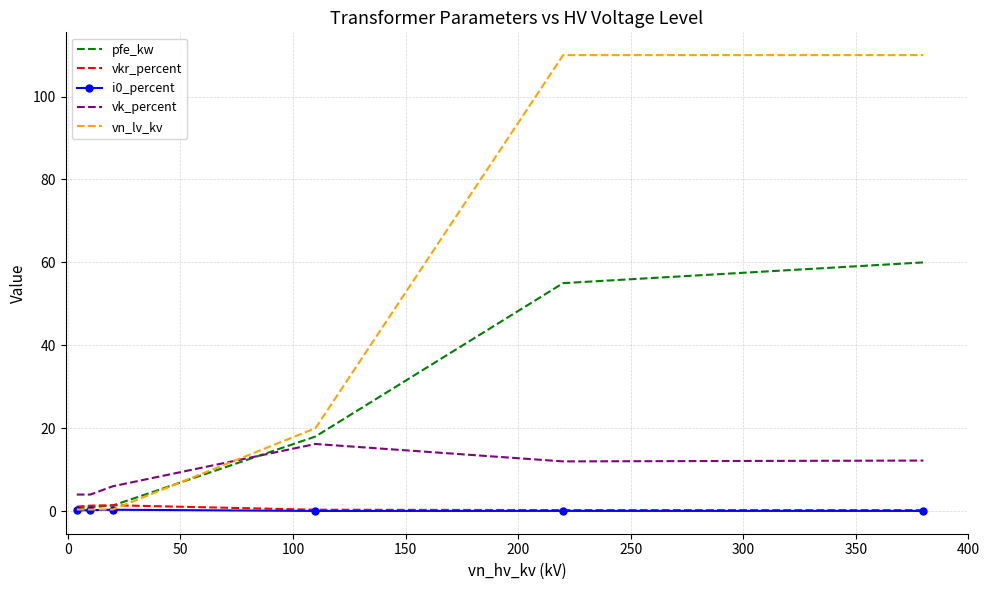

What is the difference between the maximum and second lowest values in the vkr_percent series?

1.2